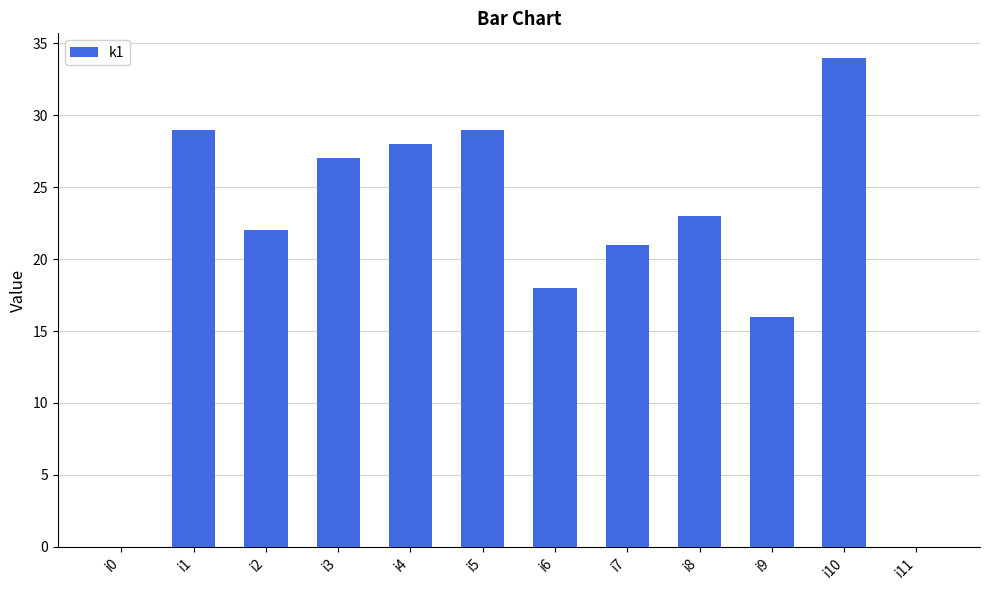

What is the sum of the values at i8 and i11?

23